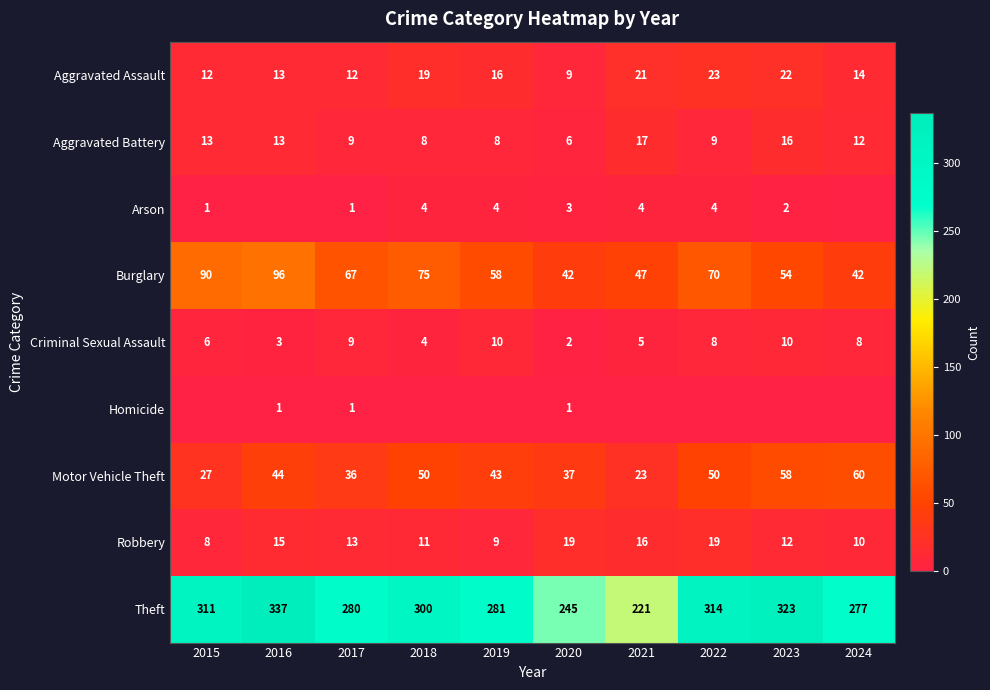

At which label does Burglary reach its peak?

2016